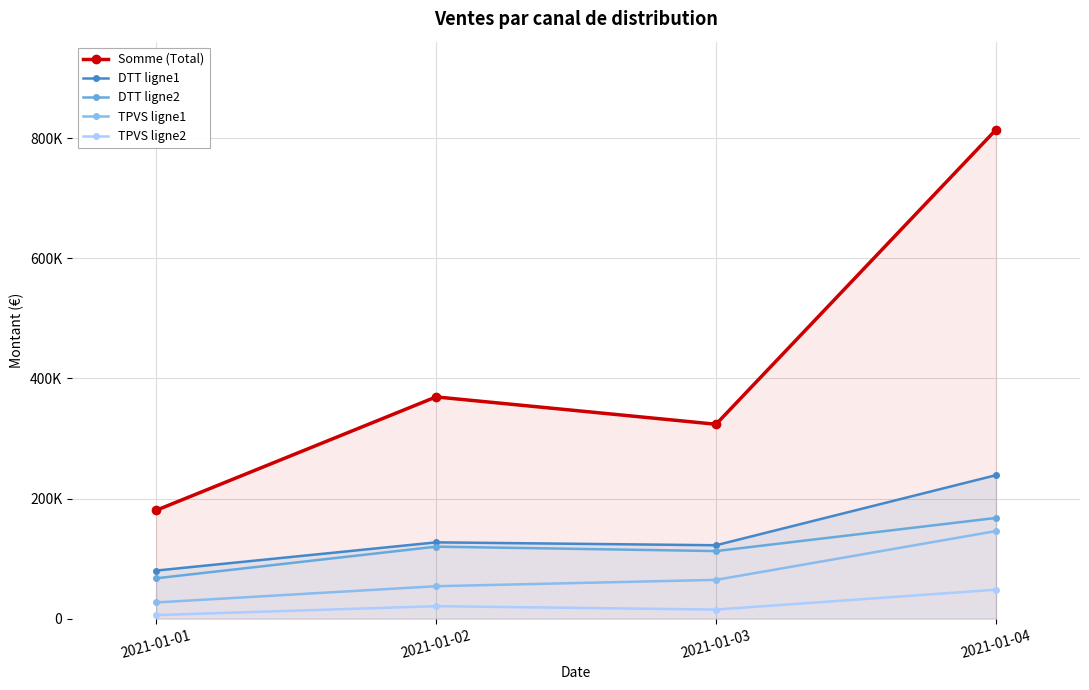

Which has a higher value, 2021-01-03 or 2021-01-02?

2021-01-02